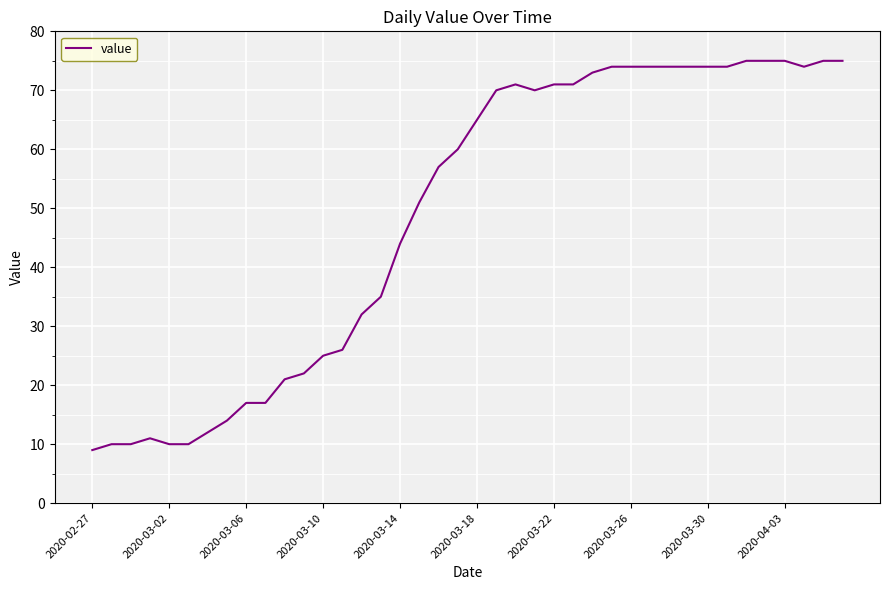

What is the smallest value displayed?

9